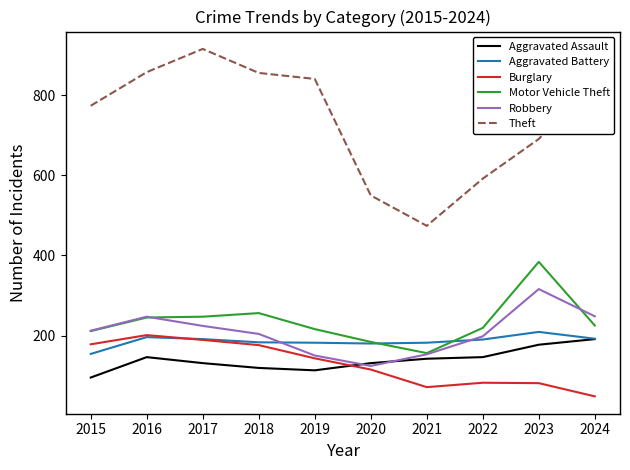

What is the average value of the Aggravated Battery series?

186